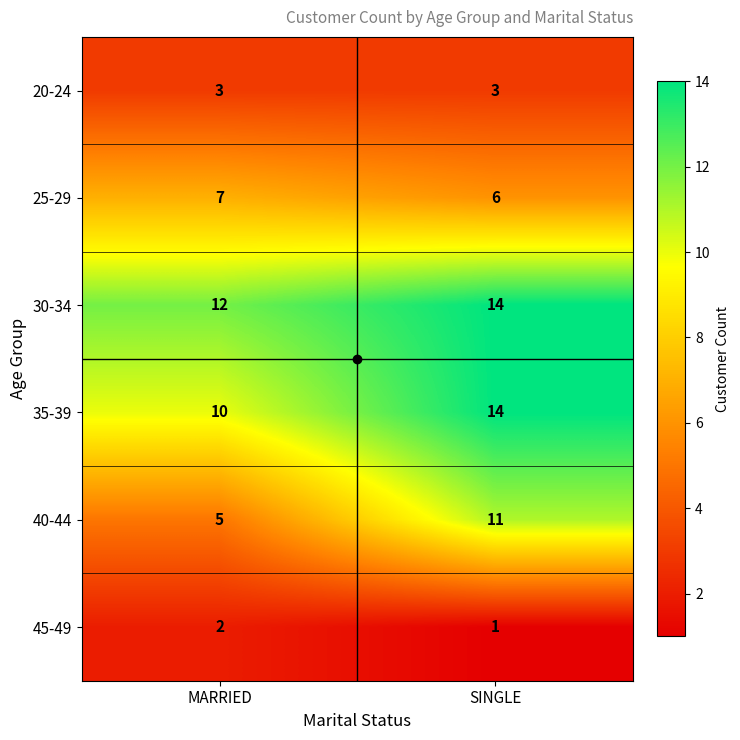

What is the sum of the 35-39 values at MARRIED and SINGLE?

24